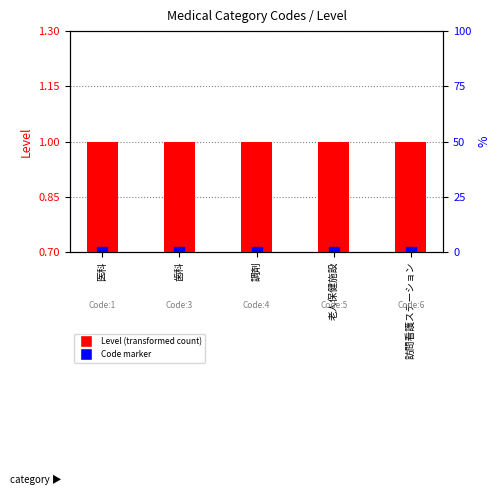

Is the value of Code marker at 歯科 greater than the value of Level at 医科?

No